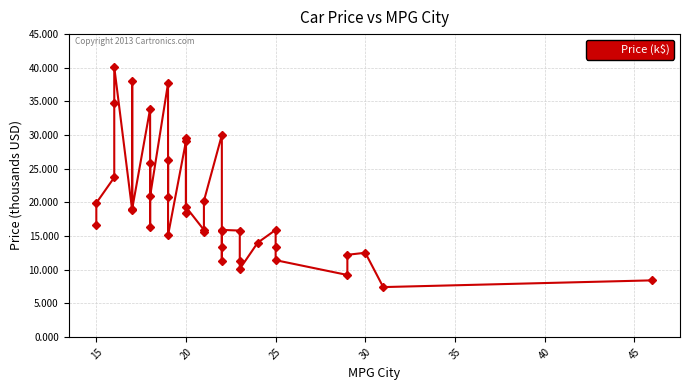

Count the number of data series in this chart.

1